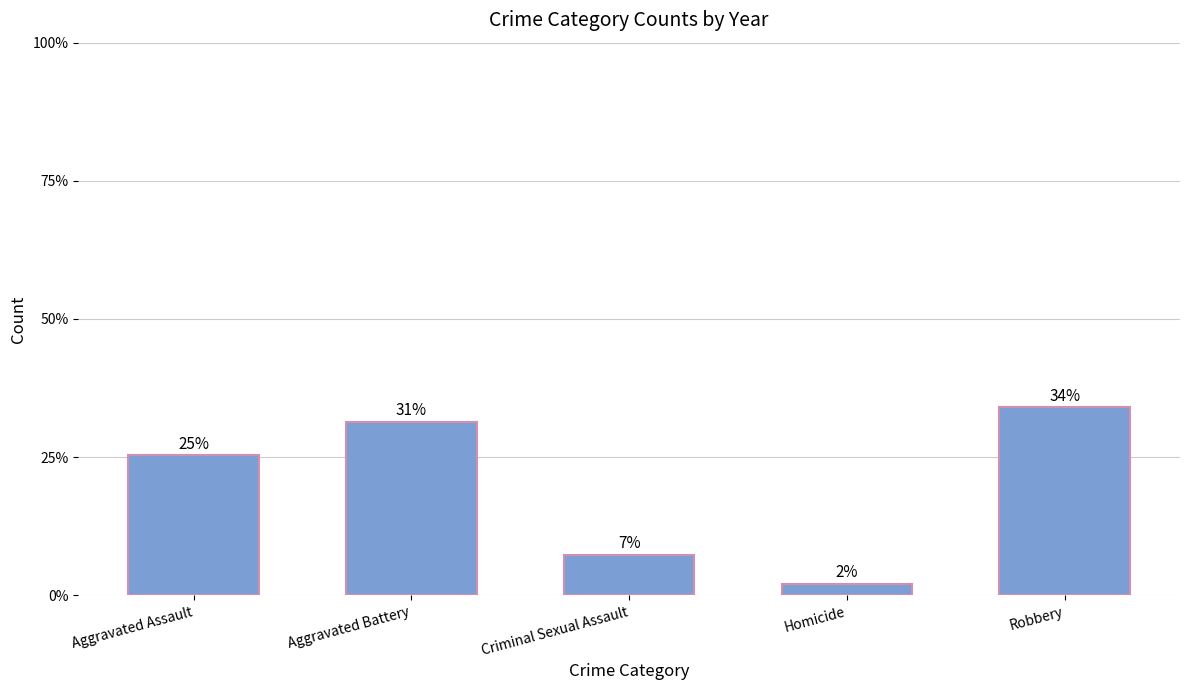

Are the bars grouped side by side (vs. stacked)?

No